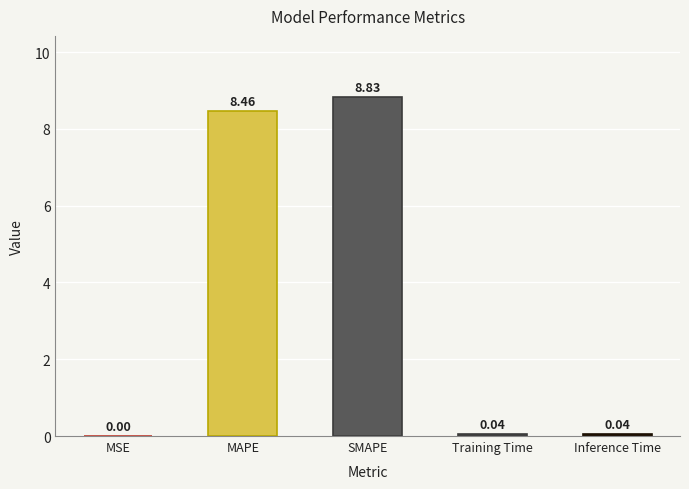

What is the change in value from MSE to MAPE?

+8.5